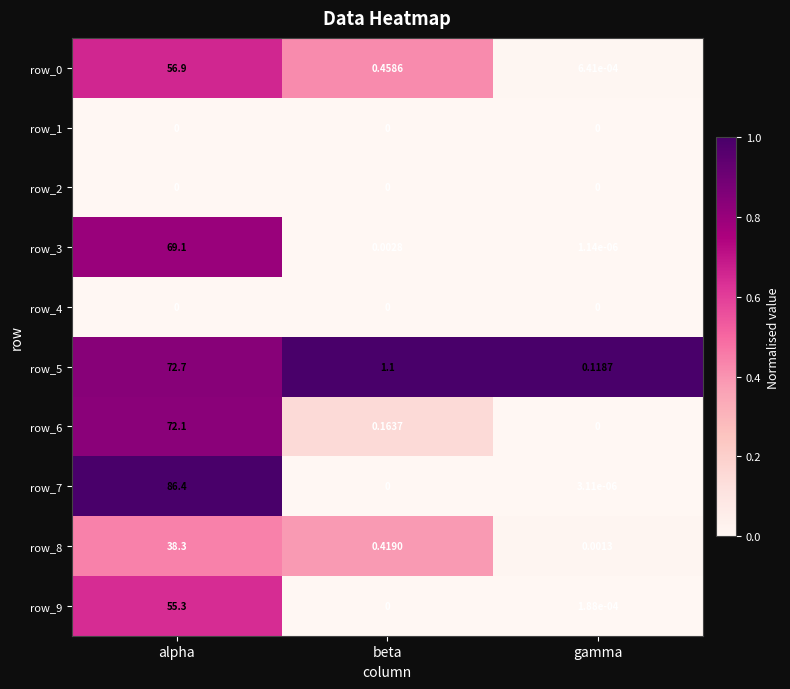

Is the value of row_8 at beta greater than the value of row_0 at gamma?

Yes